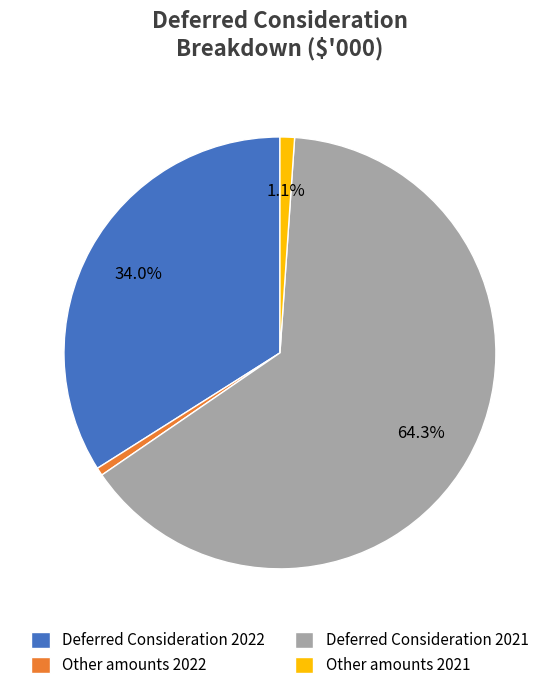

Count the number of slices in the pie.

4